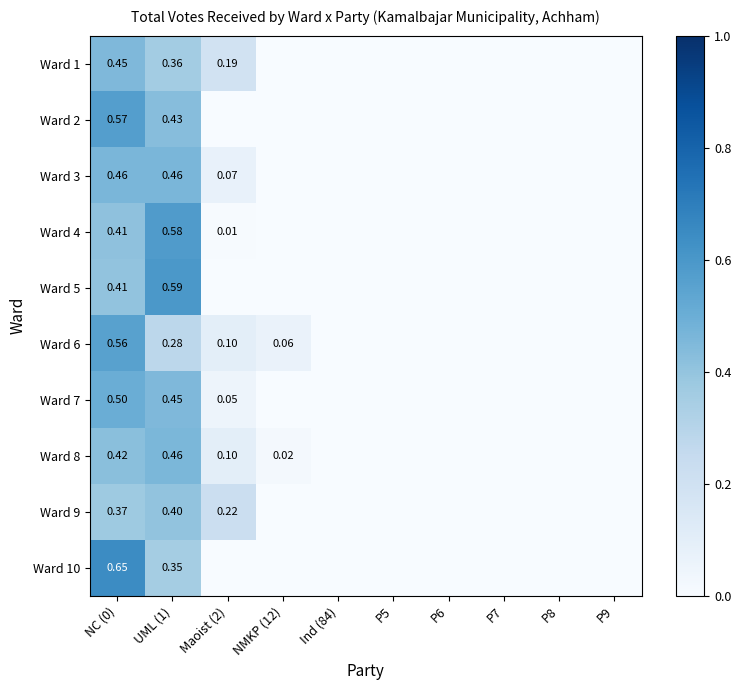

Count the number of data series in this chart.

10